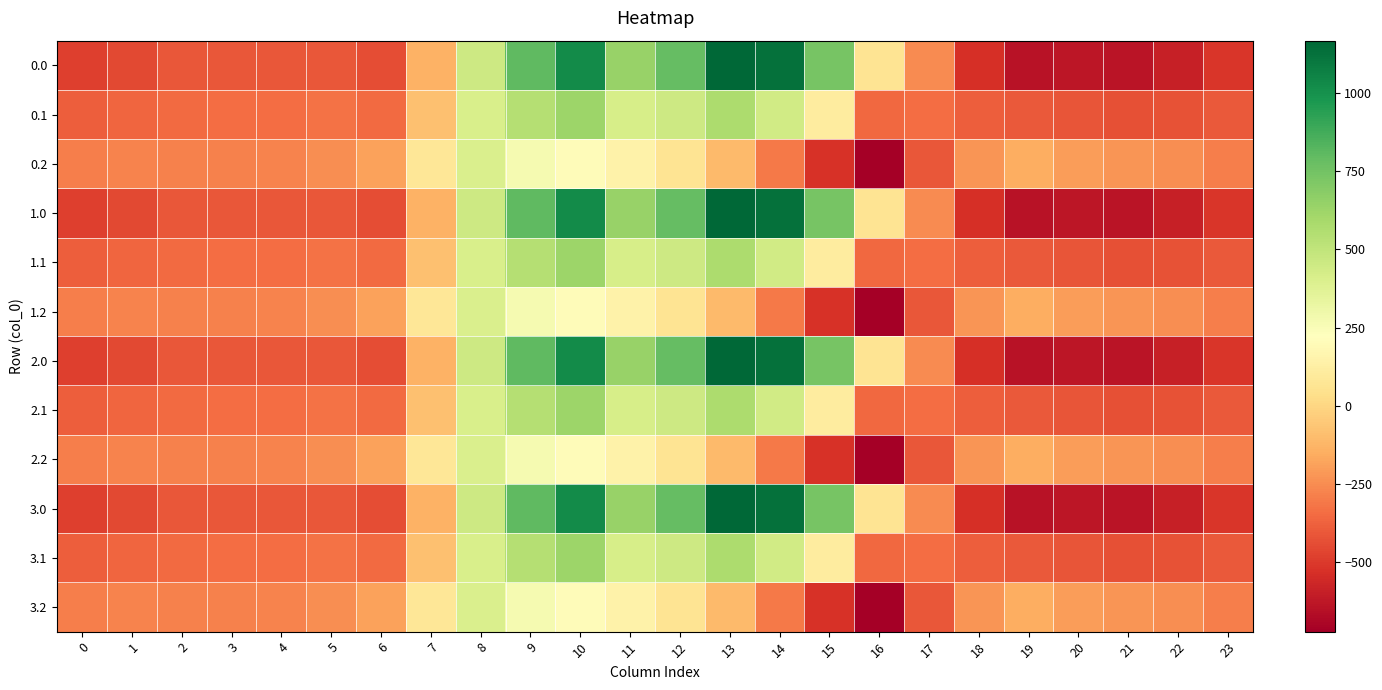

Reading right to left, extract all data points from this chart.

0.0: 23=-511.3	22=-592.3	21=-638.4	20=-629.9	19=-644.5	18=-529.6	17=-250.3	16=67.6	15=739.0	14=1128.3	13=1167.2	12=784.4	11=640.9	10=1023.2	9=804.0	8=454.2	7=-136.4	6=-435.0	5=-410.8	4=-404.9	3=-404.4	2=-410.3	1=-449.5	0=-482.0
0.1: 23=-399.4	22=-419.9	21=-432.4	20=-414.5	19=-399.7	18=-388.5	17=-340.1	16=-353.7	15=111.1	14=438.6	13=574.0	12=456.1	11=415.4	10=628.1	9=542.1	8=412.6	7=-81.6	6=-345.2	5=-329.5	4=-339.6	3=-342.7	2=-347.9	1=-361.1	0=-384.6
0.2: 23=-287.5	22=-247.4	21=-226.4	20=-199.2	19=-151.1	18=-223.1	17=-409.5	16=-721.2	15=-522.2	14=-301.9	13=-104.4	12=65.2	11=149.1	10=202.5	9=271.1	8=407.2	7=77.9	6=-187.1	5=-248.1	4=-274.4	3=-281.0	2=-285.5	1=-272.7	0=-287.1
1.0: 23=-511.3	22=-592.3	21=-638.4	20=-629.9	19=-644.5	18=-529.6	17=-250.3	16=67.6	15=739.0	14=1128.3	13=1167.2	12=784.4	11=640.9	10=1023.2	9=804.0	8=454.2	7=-136.4	6=-435.0	5=-410.8	4=-404.9	3=-404.4	2=-410.3	1=-449.5	0=-482.0
1.1: 23=-399.4	22=-419.9	21=-432.4	20=-414.5	19=-399.7	18=-388.5	17=-340.1	16=-353.7	15=111.1	14=438.6	13=574.0	12=456.1	11=415.4	10=628.1	9=542.1	8=412.6	7=-81.6	6=-345.2	5=-329.5	4=-339.6	3=-342.7	2=-347.9	1=-361.1	0=-384.6
1.2: 23=-287.5	22=-247.4	21=-226.4	20=-199.2	19=-151.1	18=-223.1	17=-409.5	16=-721.2	15=-522.2	14=-301.9	13=-104.4	12=65.2	11=149.1	10=202.5	9=271.1	8=407.2	7=77.9	6=-187.1	5=-248.1	4=-274.4	3=-281.0	2=-285.5	1=-272.7	0=-287.1
2.0: 23=-511.3	22=-592.3	21=-638.4	20=-629.9	19=-644.5	18=-529.6	17=-250.3	16=67.6	15=739.0	14=1128.3	13=1167.2	12=784.4	11=640.9	10=1023.2	9=804.0	8=454.2	7=-136.4	6=-435.0	5=-410.8	4=-404.9	3=-404.4	2=-410.3	1=-449.5	0=-482.0
2.1: 23=-399.4	22=-419.9	21=-432.4	20=-414.5	19=-399.7	18=-388.5	17=-340.1	16=-353.7	15=111.1	14=438.6	13=574.0	12=456.1	11=415.4	10=628.1	9=542.1	8=412.6	7=-81.6	6=-345.2	5=-329.5	4=-339.6	3=-342.7	2=-347.9	1=-361.1	0=-384.6
2.2: 23=-287.5	22=-247.4	21=-226.4	20=-199.2	19=-151.1	18=-223.1	17=-409.5	16=-721.2	15=-522.2	14=-301.9	13=-104.4	12=65.2	11=149.1	10=202.5	9=271.1	8=407.2	7=77.9	6=-187.1	5=-248.1	4=-274.4	3=-281.0	2=-285.5	1=-272.7	0=-287.1
3.0: 23=-511.3	22=-592.3	21=-638.4	20=-629.9	19=-644.5	18=-529.6	17=-250.3	16=67.6	15=739.0	14=1128.3	13=1167.2	12=784.4	11=640.9	10=1023.2	9=804.0	8=454.2	7=-136.4	6=-435.0	5=-410.8	4=-404.9	3=-404.4	2=-410.3	1=-449.5	0=-482.0
3.1: 23=-399.4	22=-419.9	21=-432.4	20=-414.5	19=-399.7	18=-388.5	17=-340.1	16=-353.7	15=111.1	14=438.6	13=574.0	12=456.1	11=415.4	10=628.1	9=542.1	8=412.6	7=-81.6	6=-345.2	5=-329.5	4=-339.6	3=-342.7	2=-347.9	1=-361.1	0=-384.6
3.2: 23=-287.5	22=-247.4	21=-226.4	20=-199.2	19=-151.1	18=-223.1	17=-409.5	16=-721.2	15=-522.2	14=-301.9	13=-104.4	12=65.2	11=149.1	10=202.5	9=271.1	8=407.2	7=77.9	6=-187.1	5=-248.1	4=-274.4	3=-281.0	2=-285.5	1=-272.7	0=-287.1